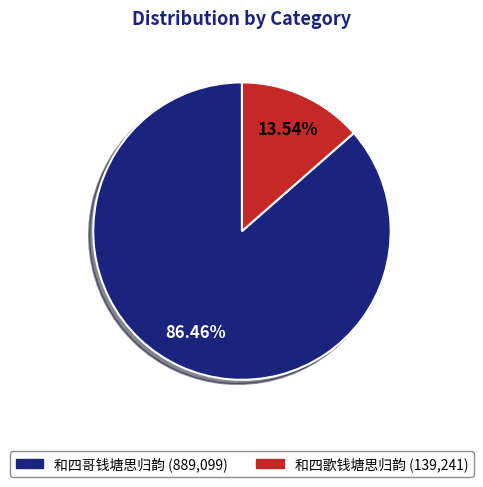

How many slices are in this pie chart?

2